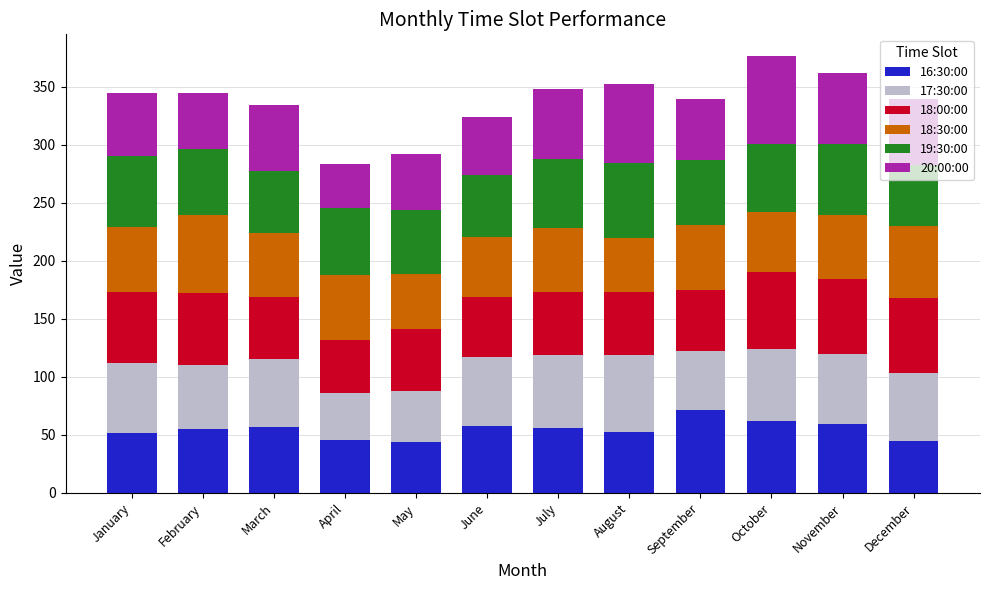

What is the highest value of the 16:30:00 series?

71.7